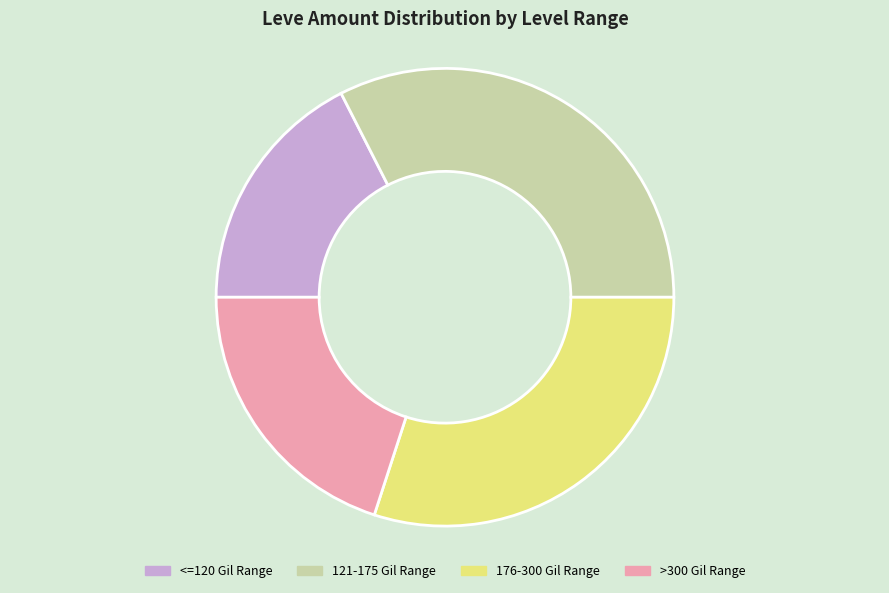

Between <=120 Gil Range and >300 Gil Range, which is larger?

>300 Gil Range